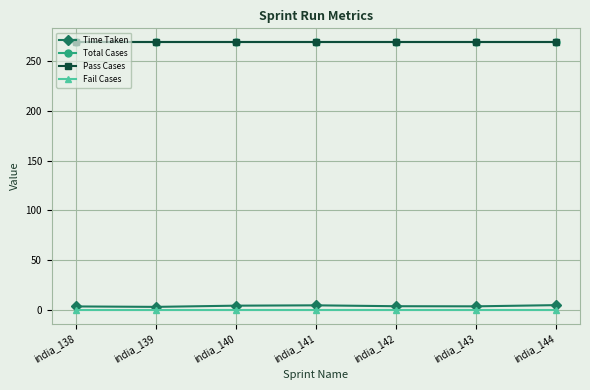

Does the chart have visible grid lines?

Yes